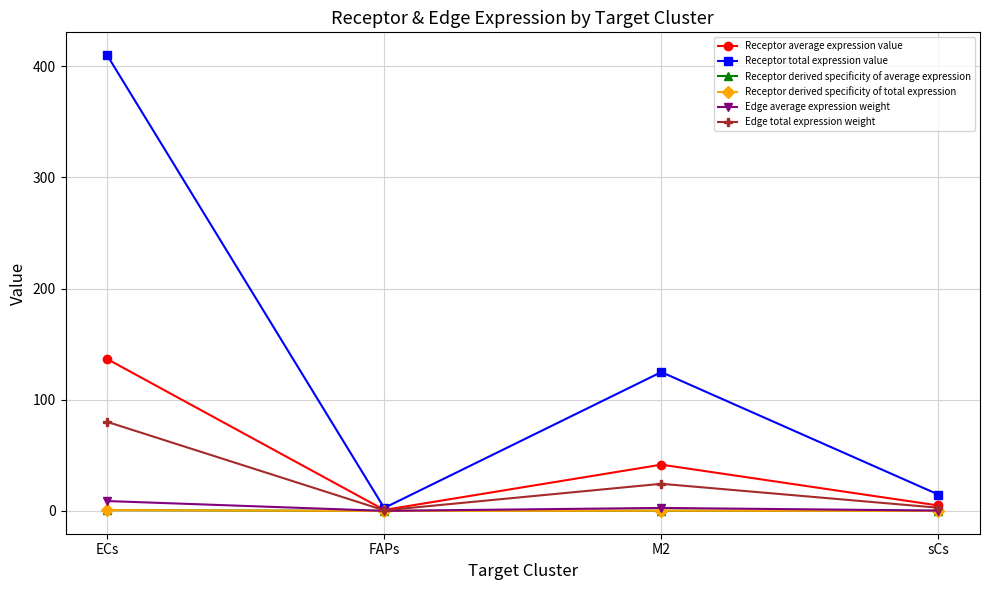

At which label does Receptor total expression value reach its peak?

ECs